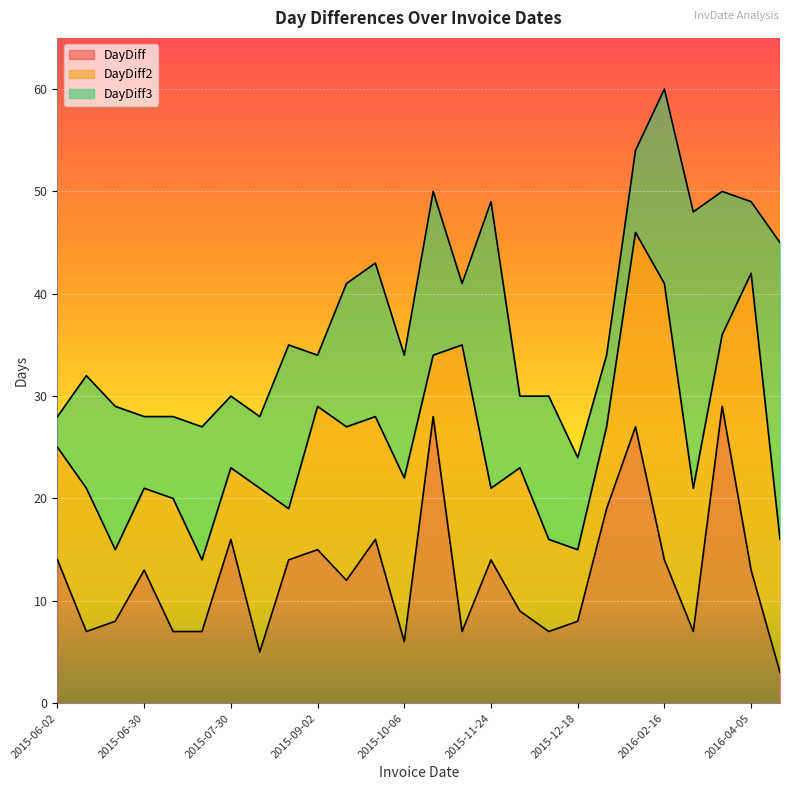

At how many categories does at least one series exceed 48?

6